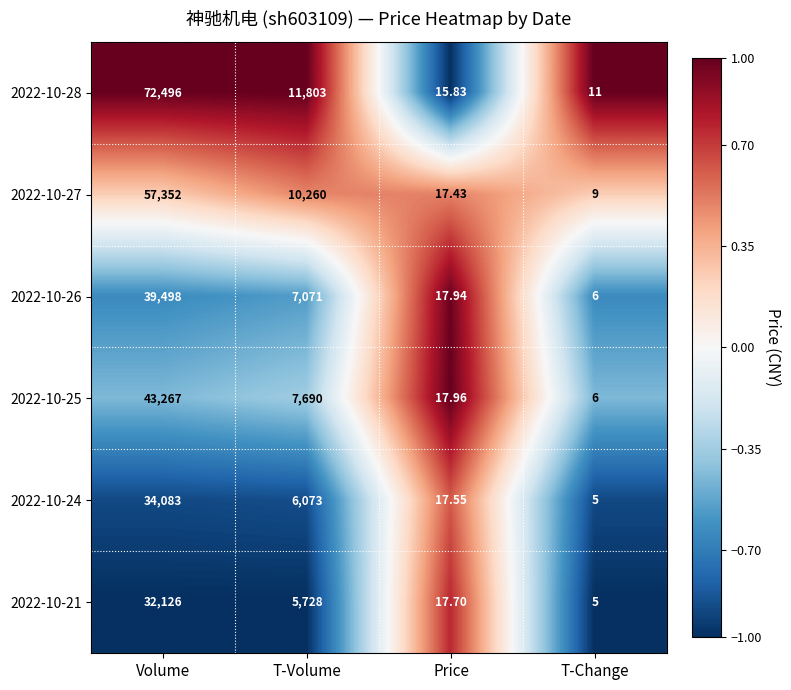

Is the value of 2022-10-28 at T-Volume greater than the value of 2022-10-21 at T-Change?

Yes